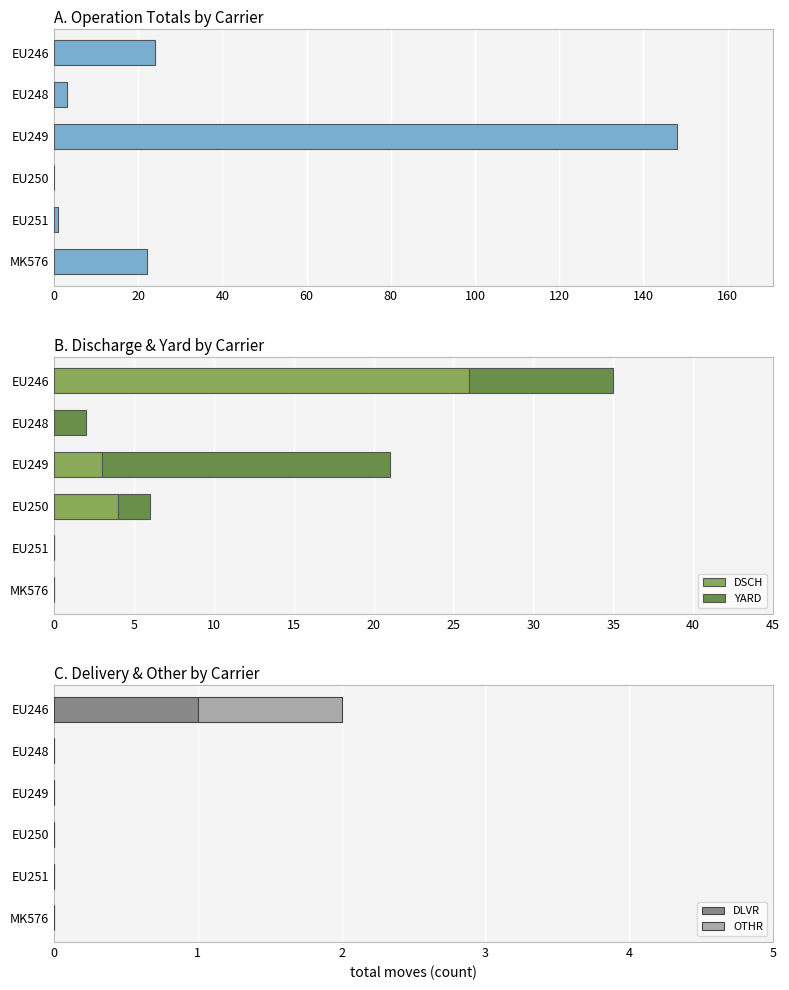

What is the value of the DSCH bar at the 4th from the left?

4